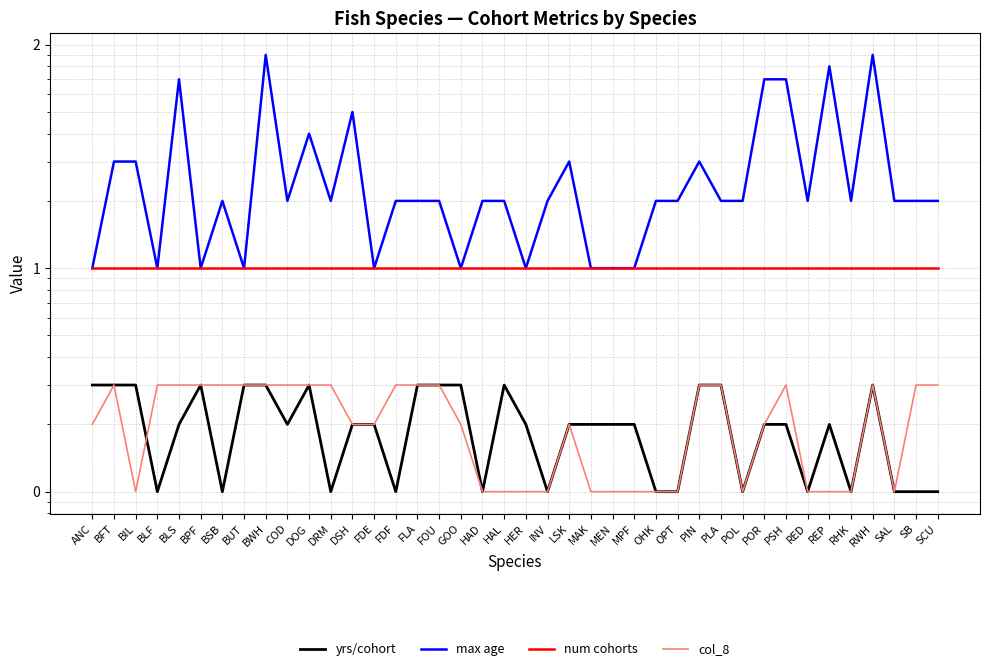

Between ANC and FOU, which series saw the biggest shift?

max age